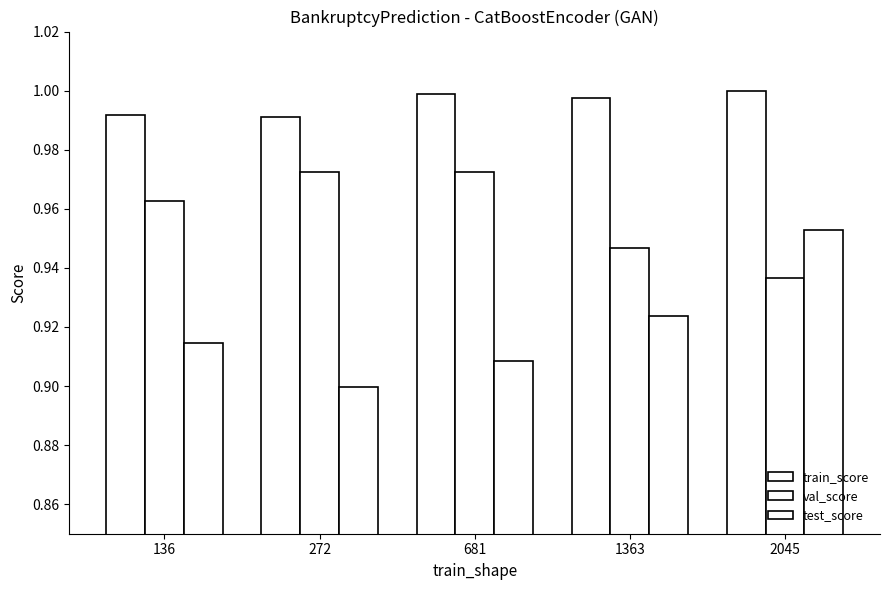

List the series in order of their peak value, lowest first.

test_score, val_score, train_score